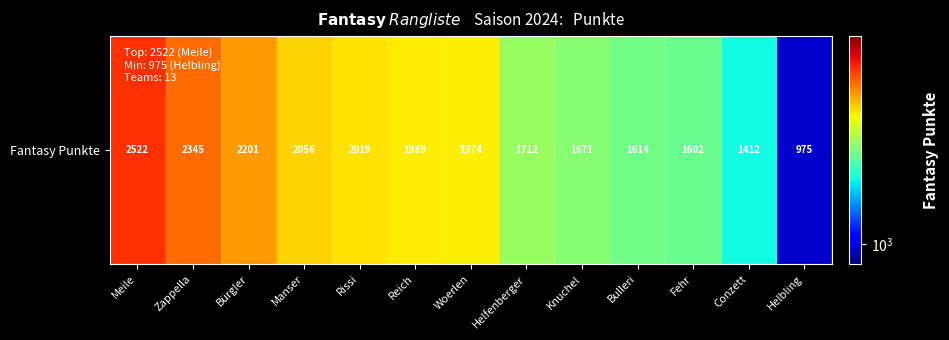

The value at Bulleri is 1614. True or false?

True